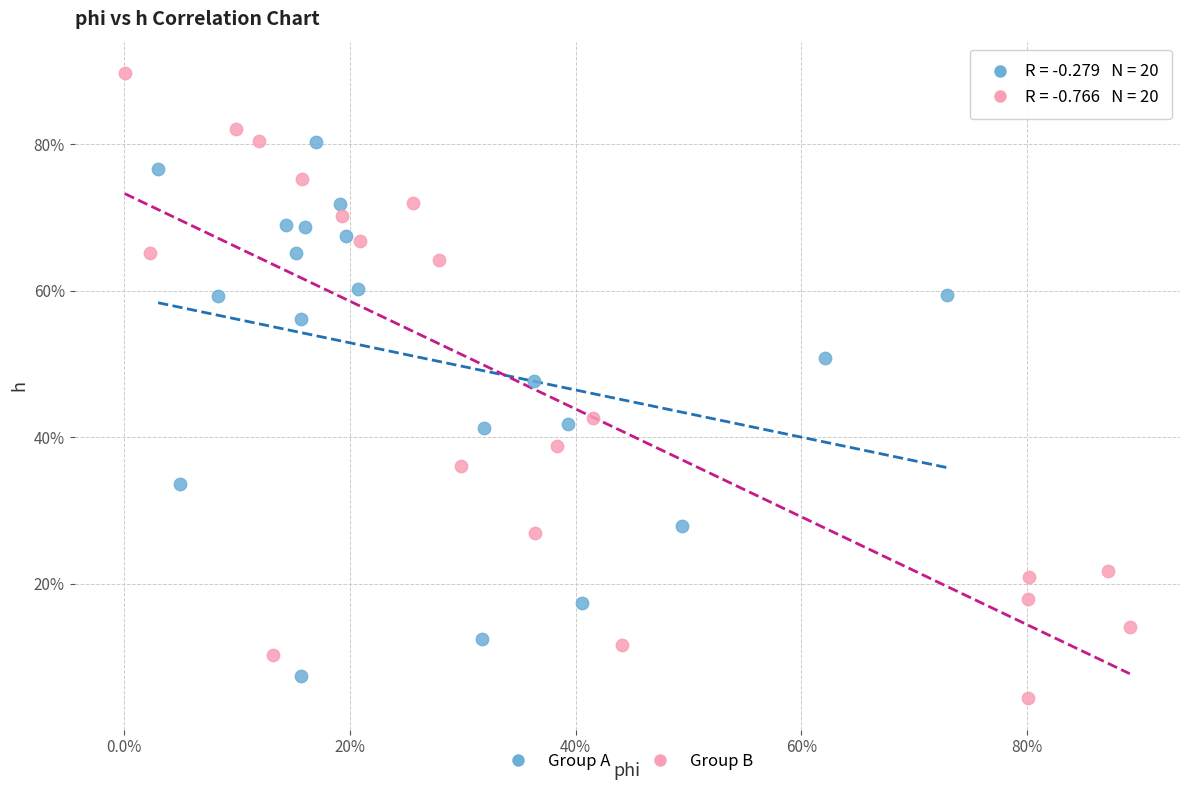

Which series has the largest Y range (max minus min)?

Group B